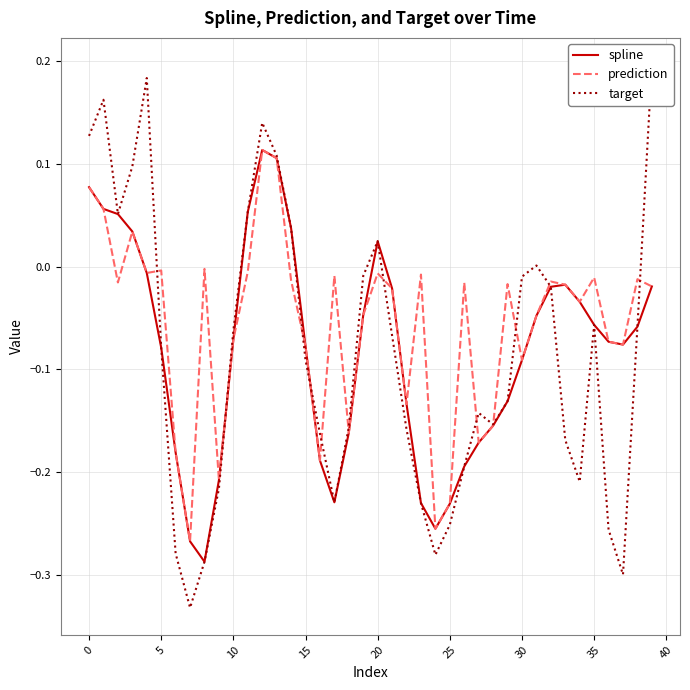

What is the maximum value shown in the chart?

0.2